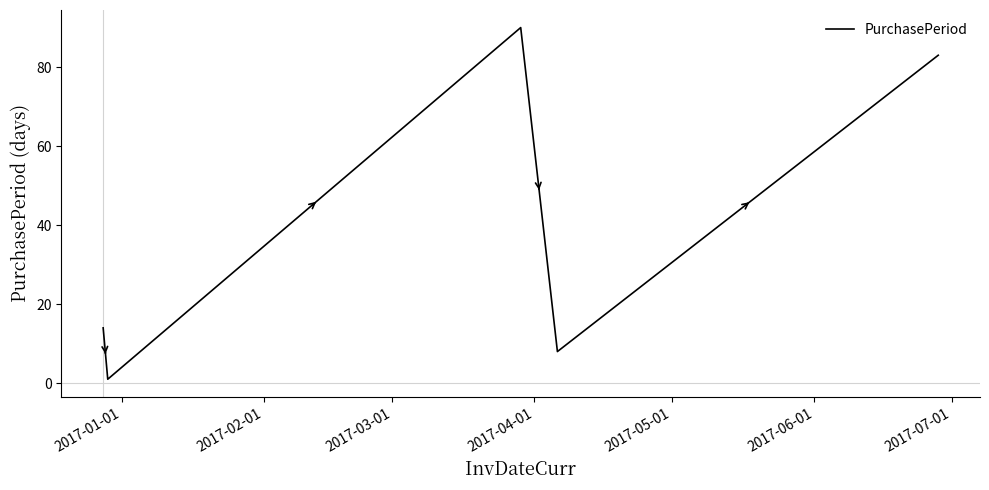

What is the sum of all values?

196